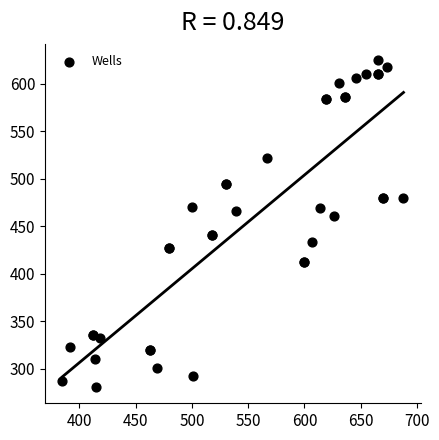

What Y value in the scatter plot is closest to 453?

461.0